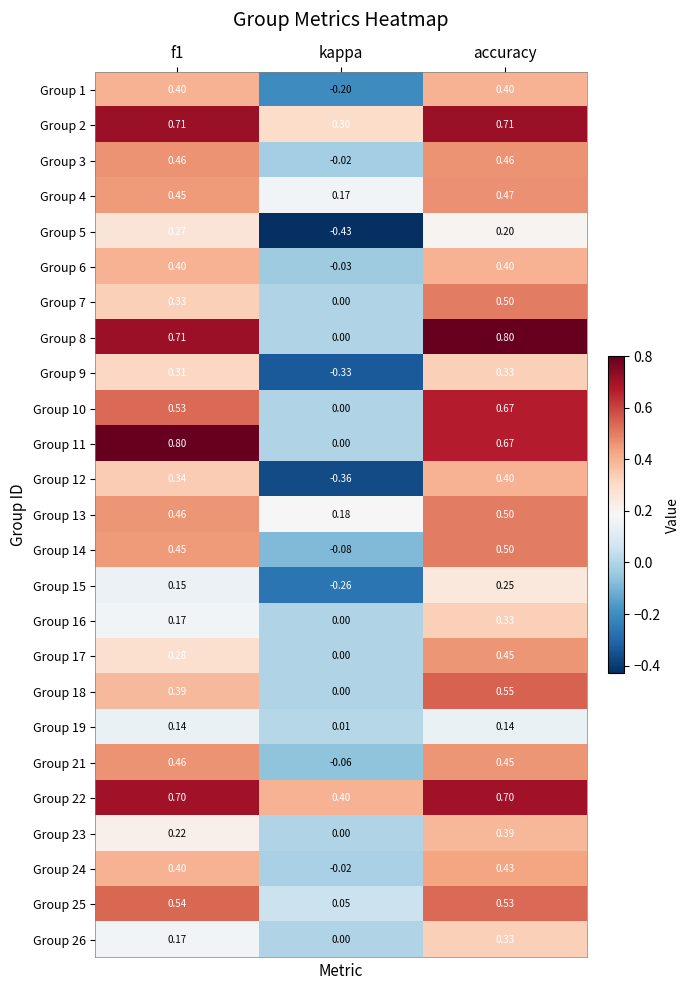

Count the number of data series in this chart.

25